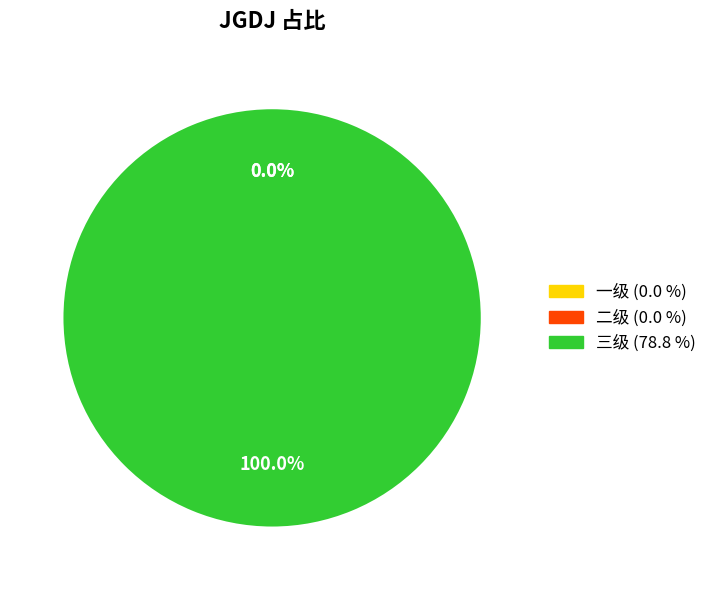

Count the number of slices in the pie.

3